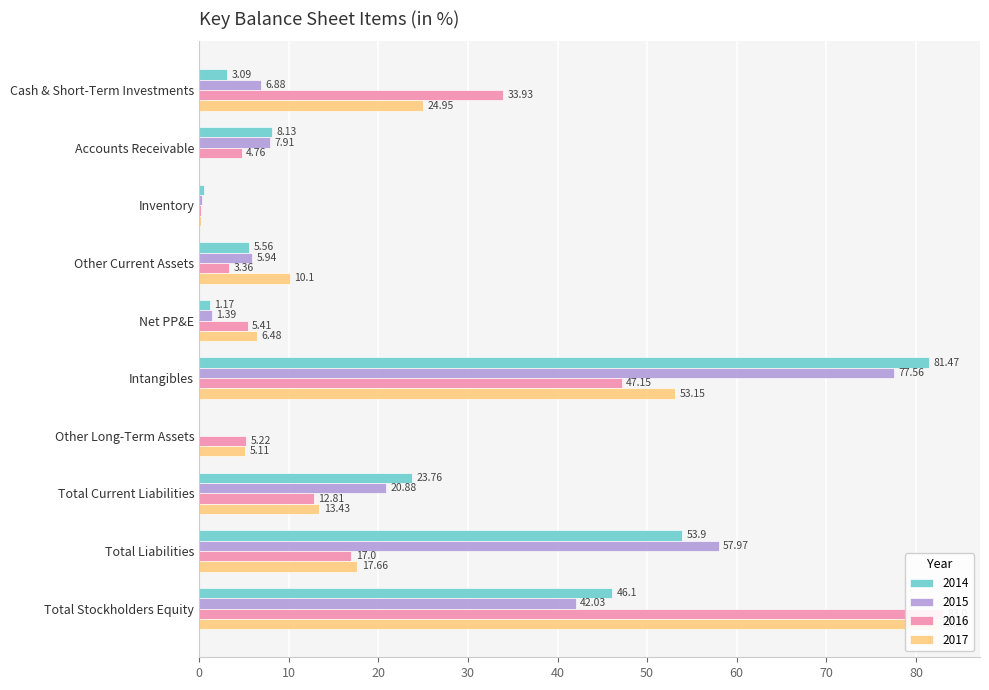

What is the label of the 15th bar from the right?

Inventory